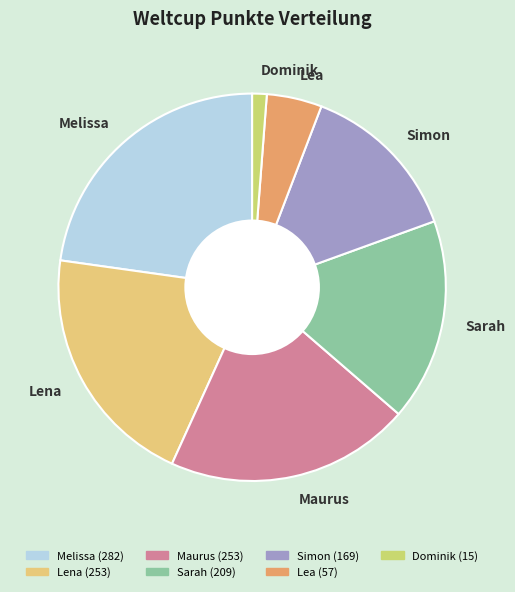

Count the number of slices in the pie.

7